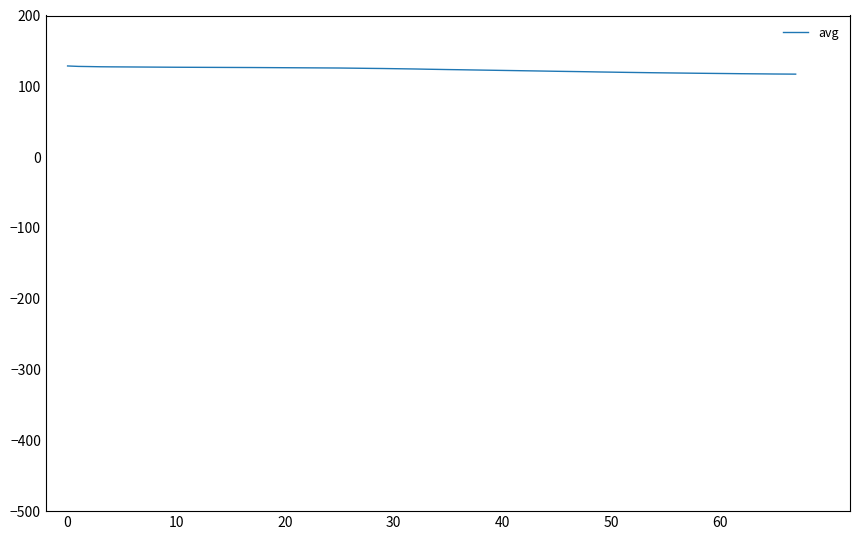

What is the sum of all values?

4771.6